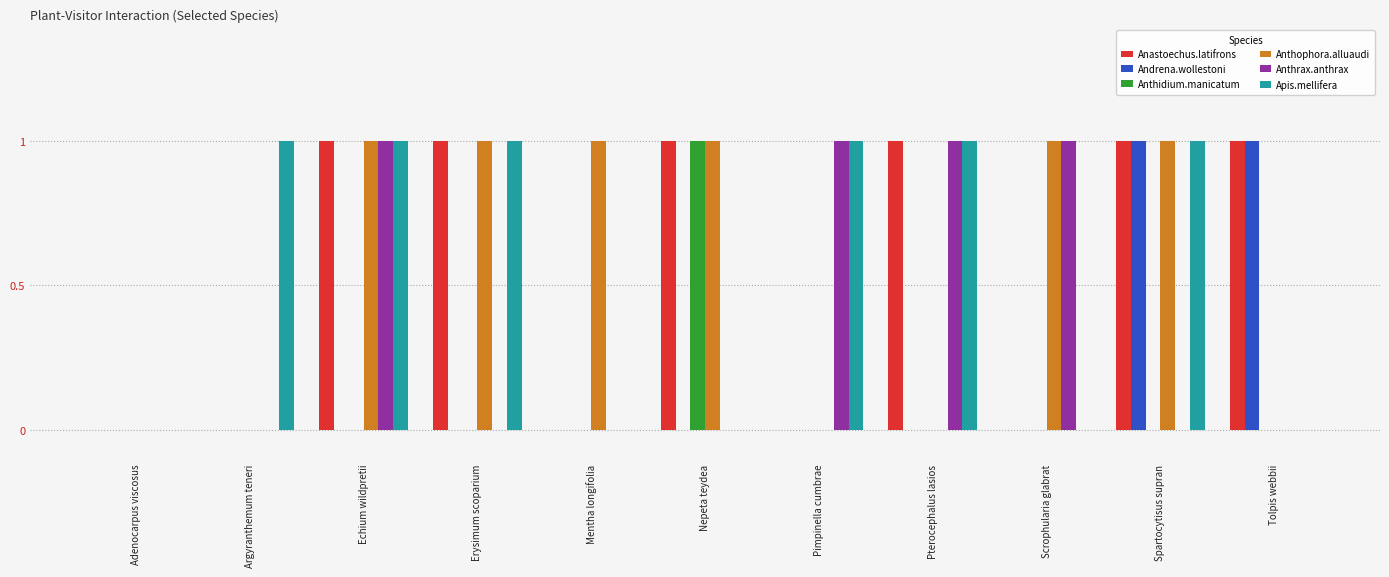

What is the total value across all series at Erysimum scoparium?

3